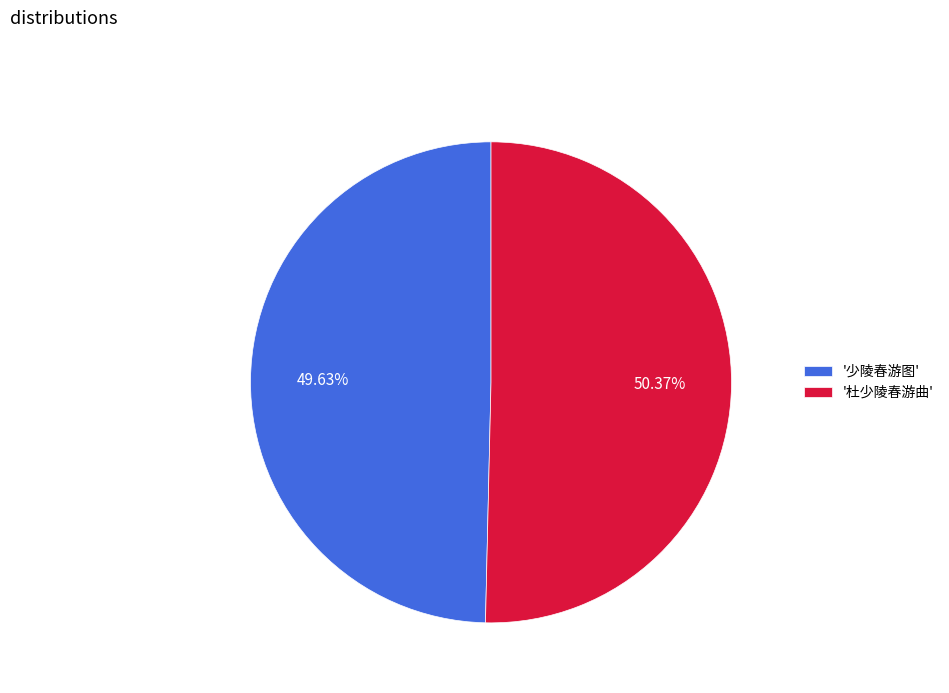

Approximately how many times larger is the value at '少陵春游图' compared to '杜少陵春游曲'?

1.0